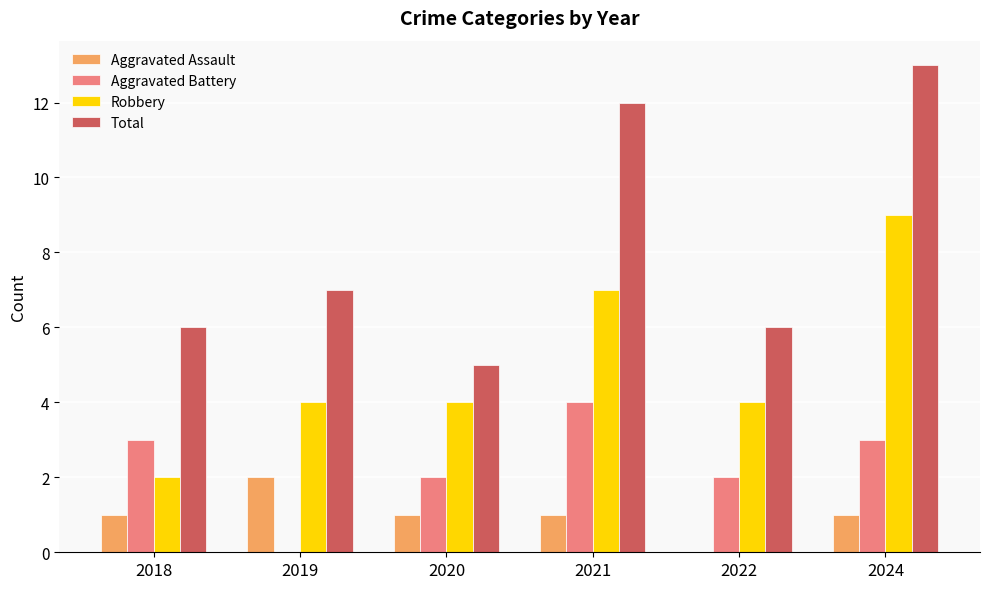

At which category is the sum across all series the highest?

2024